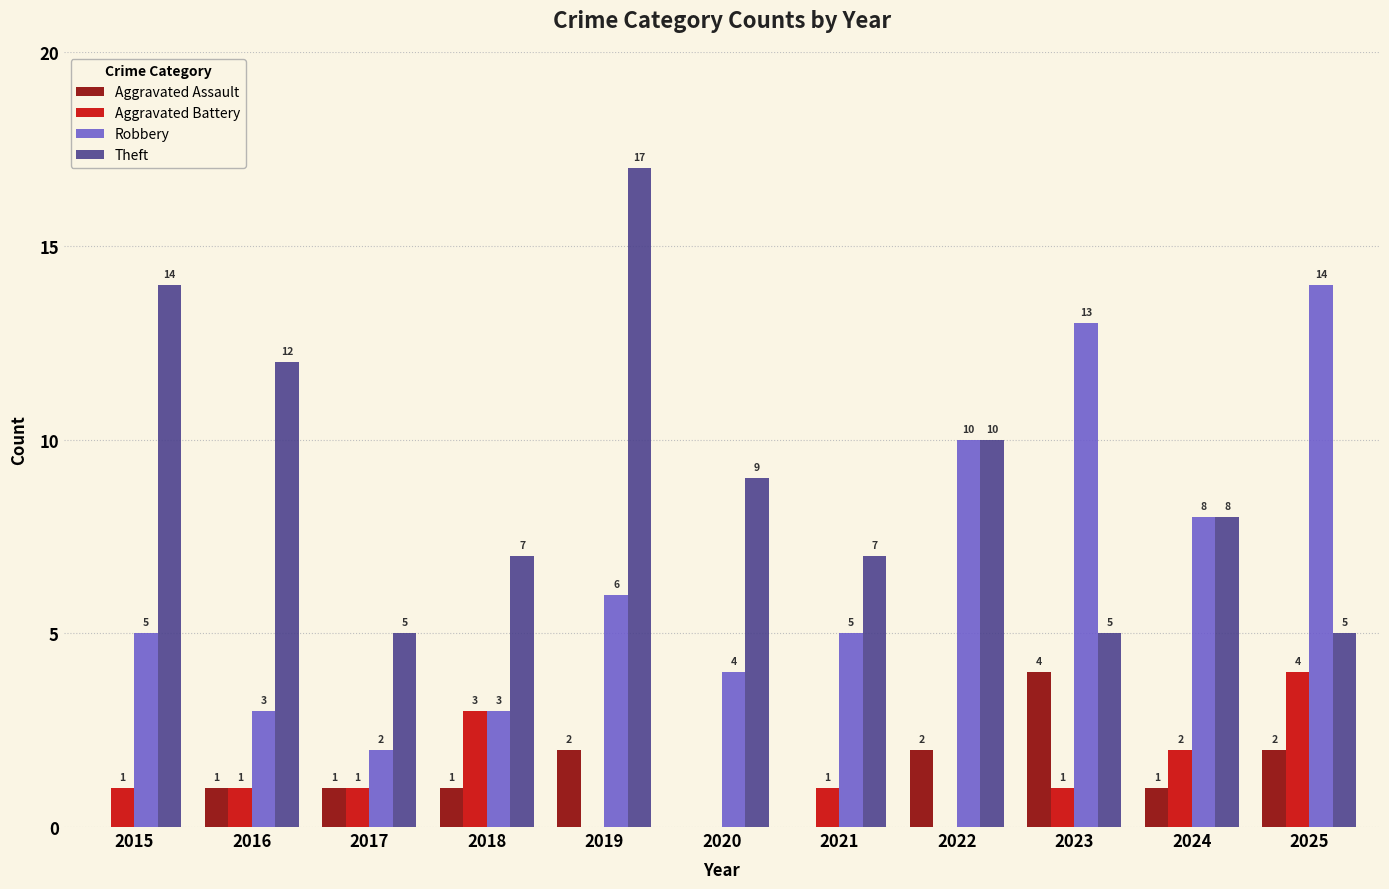

Are the bars horizontal?

No